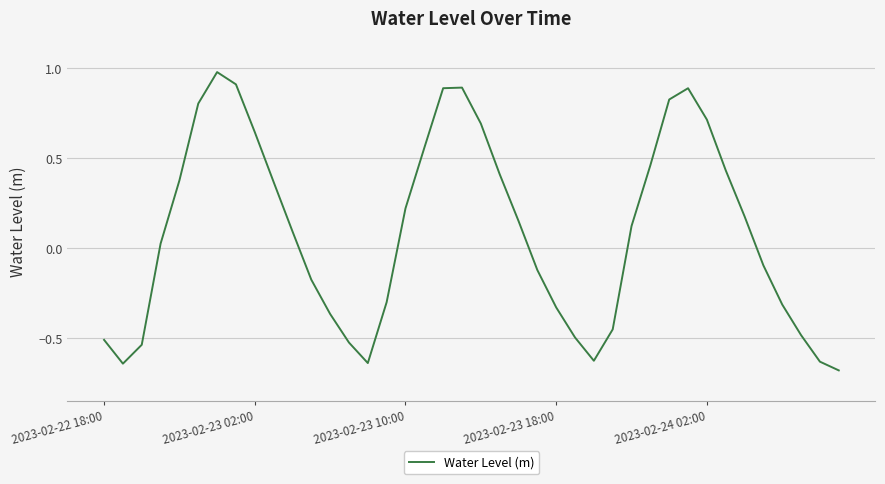

What is the difference between the maximum and minimum values?

1.7